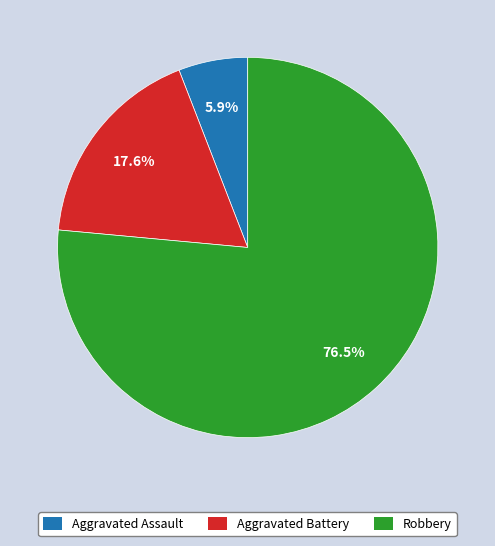

How many segments does this pie chart have?

3